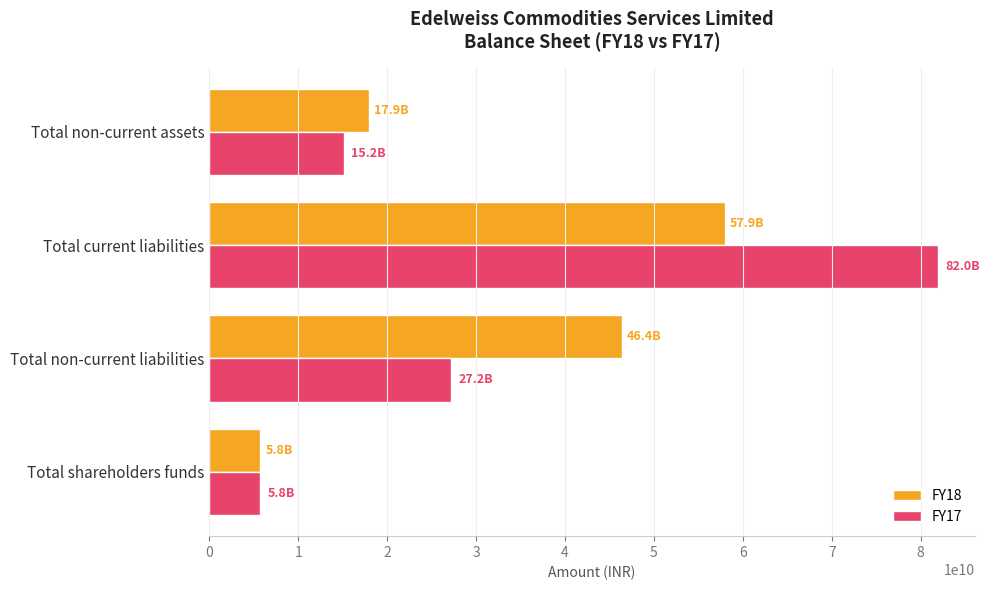

What is the difference between the FY18 values at Total non-current liabilities and Total non-current assets?

28448250000